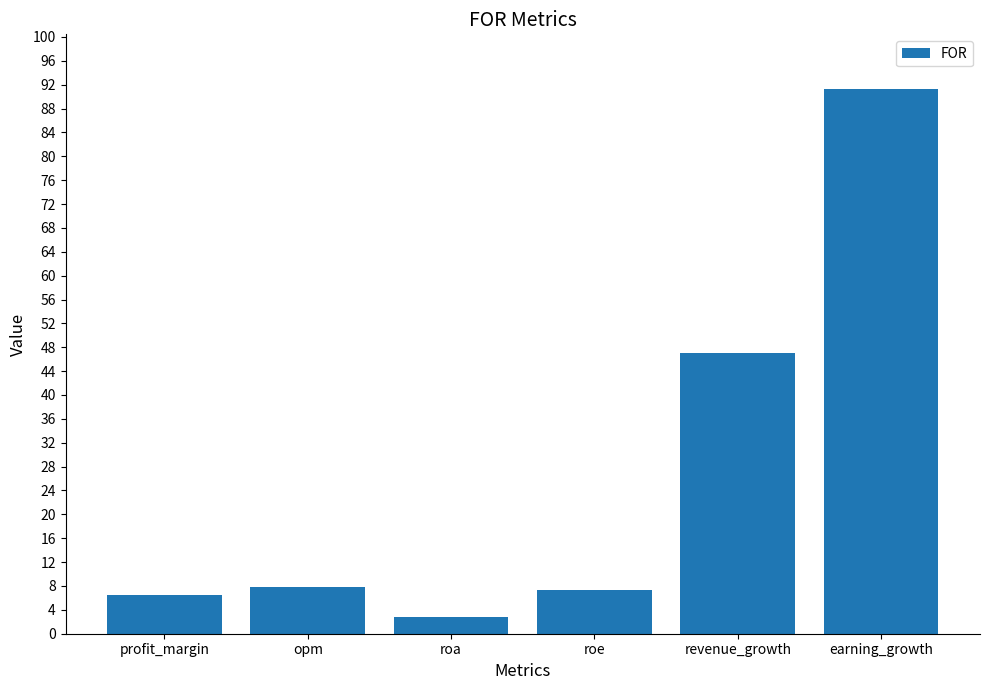

Is it true that the value at revenue_growth is 47.1?

True